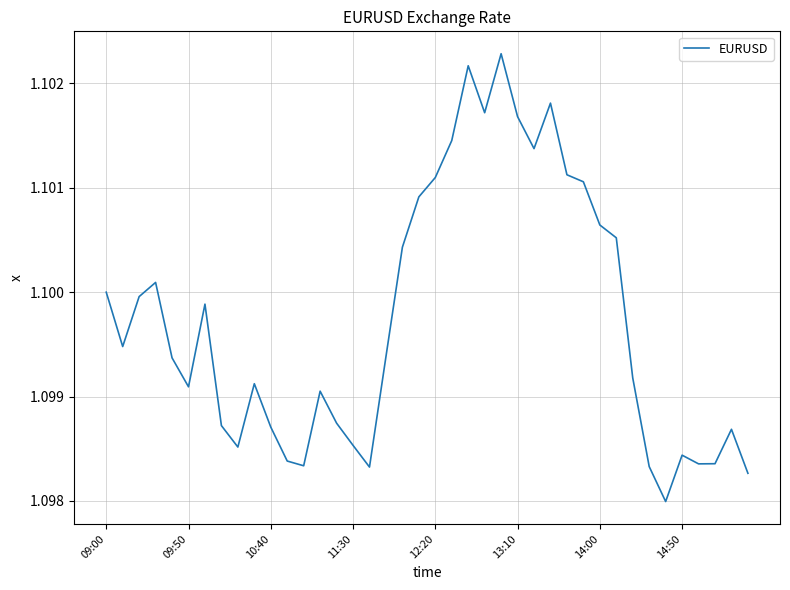

Is this an area chart (filled region under the line)?

No